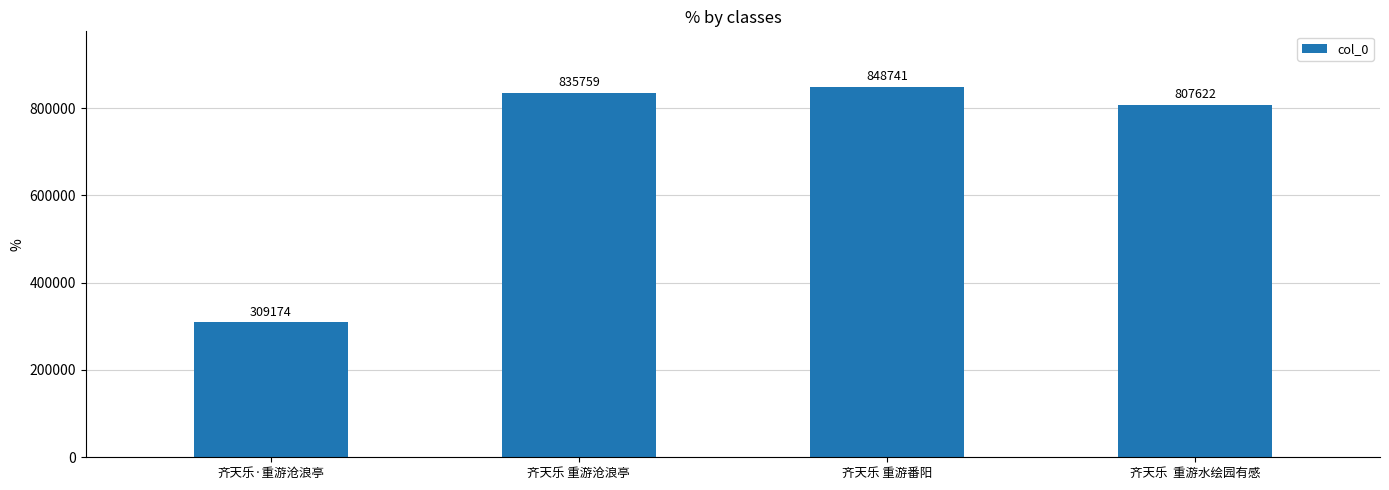

Reading right to left, what are all the values shown in this chart?

齐天乐  重游水绘园有感=807622	齐天乐 重游番阳=848741	齐天乐 重游沧浪亭=835759	齐天乐·重游沧浪亭=309174